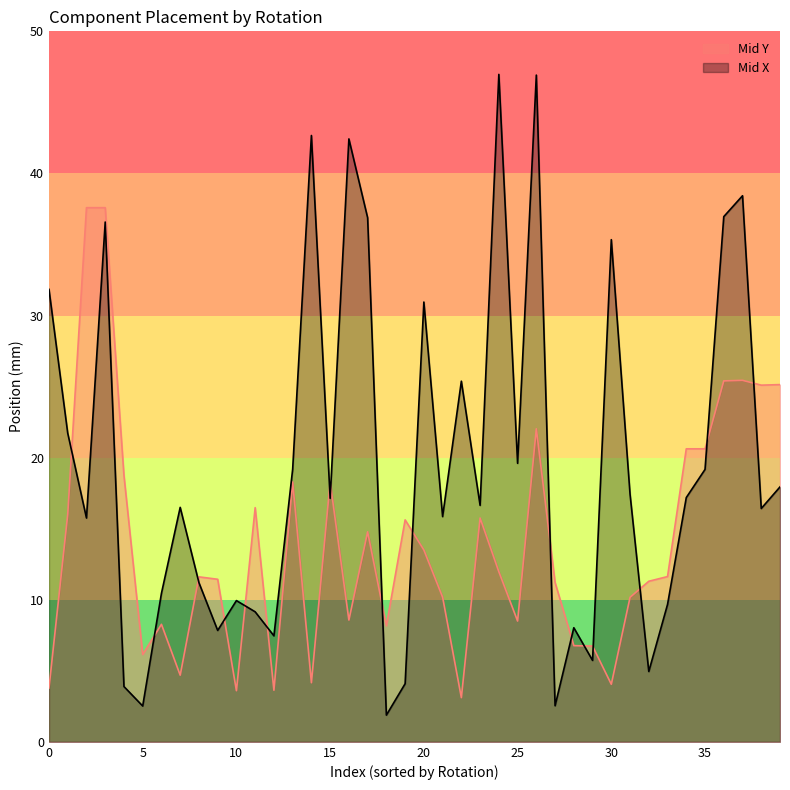

What is the highest value of the Mid Y series?

37.6